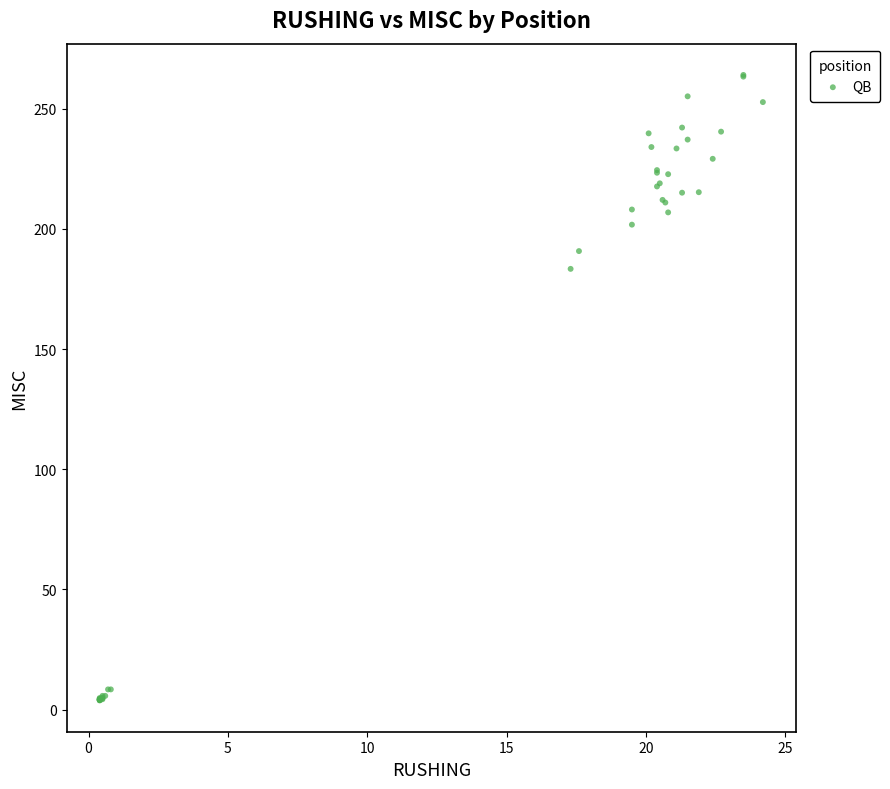

What Y value in the scatter plot is closest to 133?

183.4